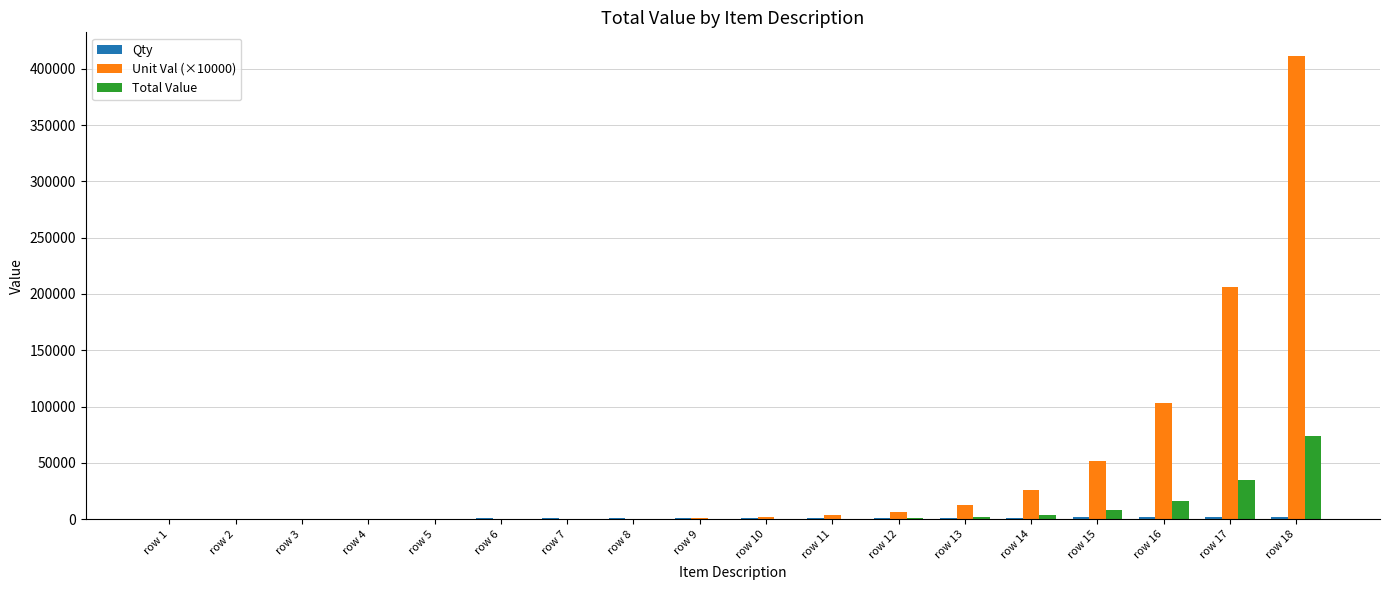

What is the maximum value for Total Value?

74119.6